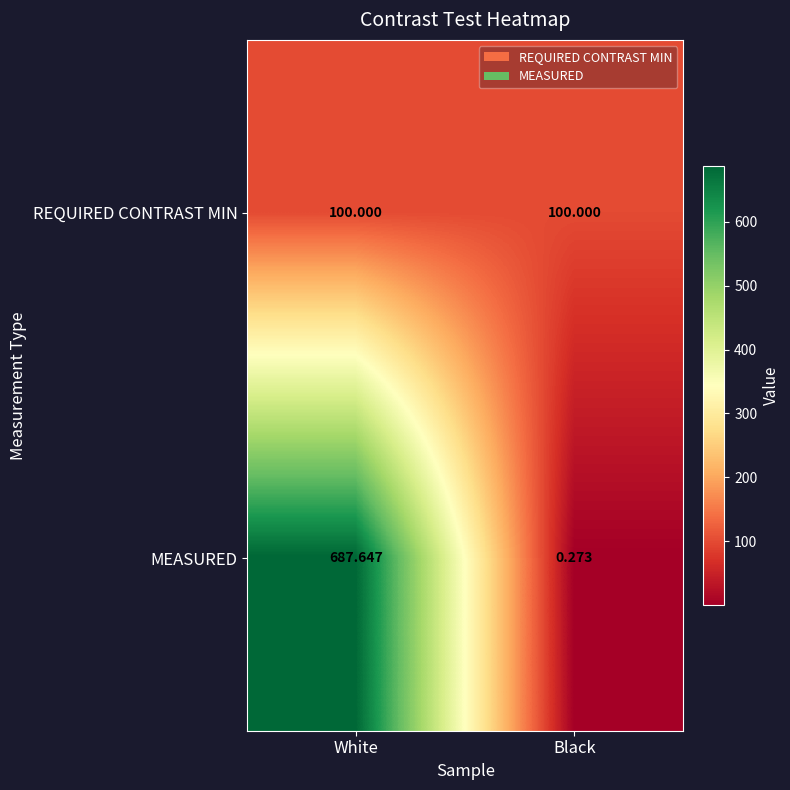

What is the maximum value shown in the chart?

687.6